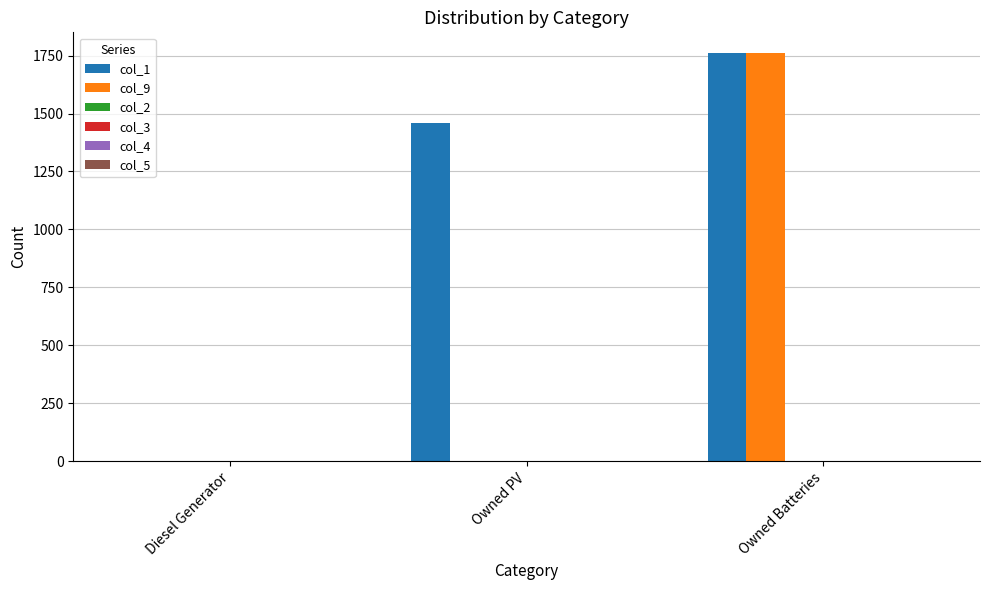

Which series has the largest total across all categories?

col_1